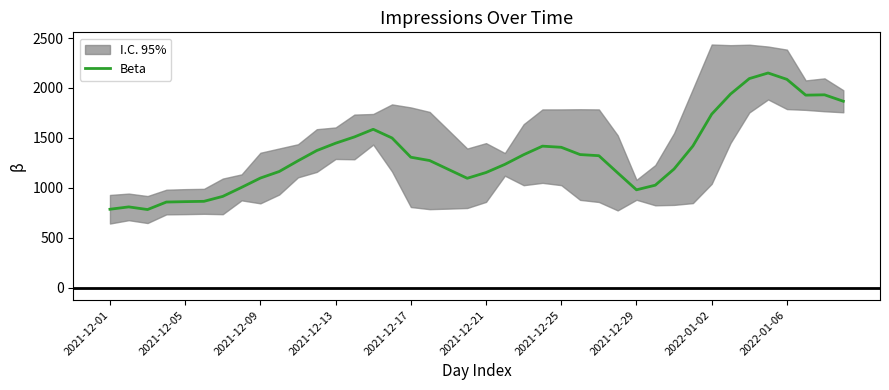

How many values are below 1307?

20